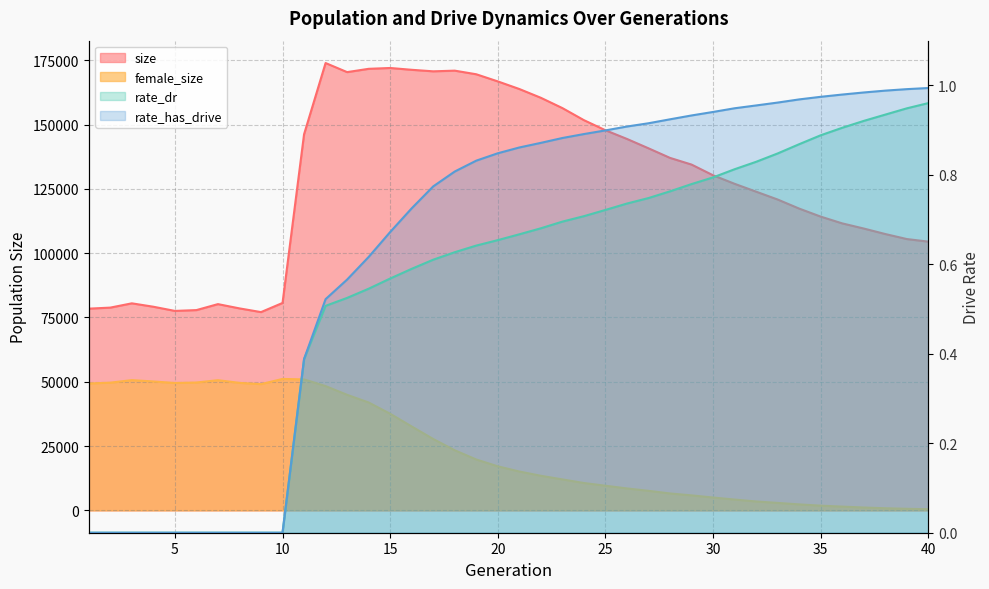

How many interior local valleys does the female_size series have?

2